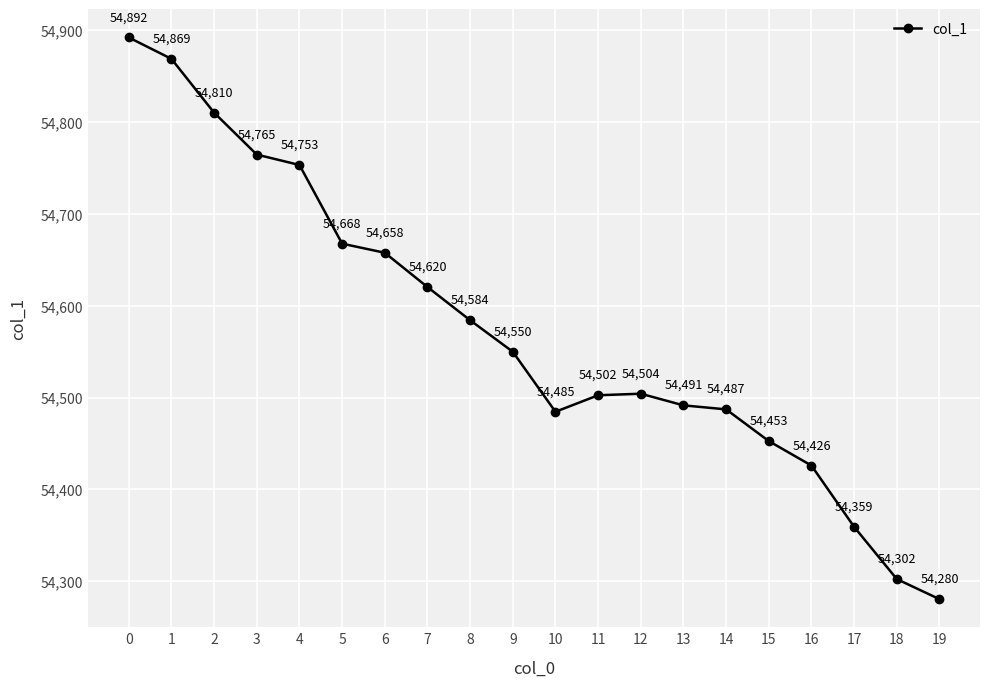

What is the change in value from 14 to 19?

-206.7